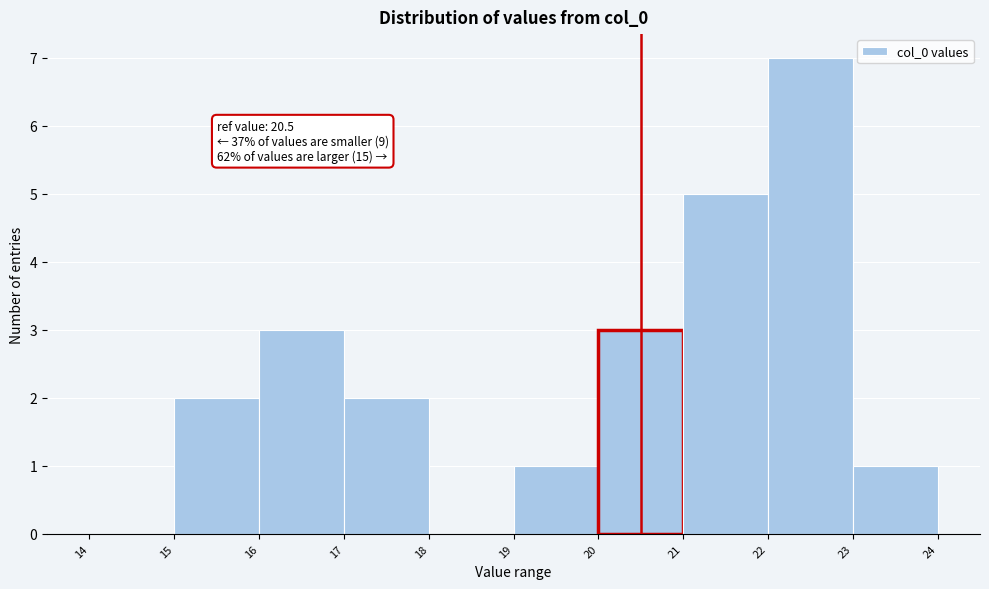

Over which range of the x-axis is the bar tallest?

22 to 23